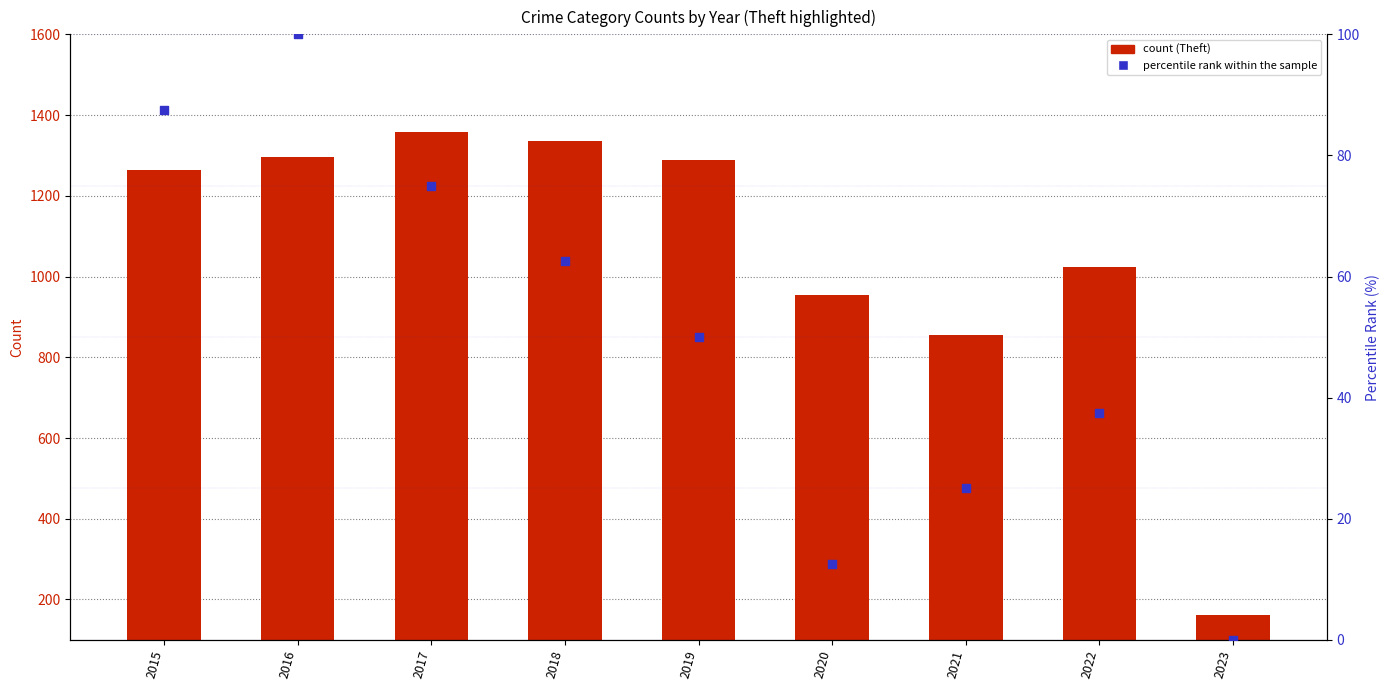

What are all the series names shown in the legend?

Theft, percentile rank within the sample